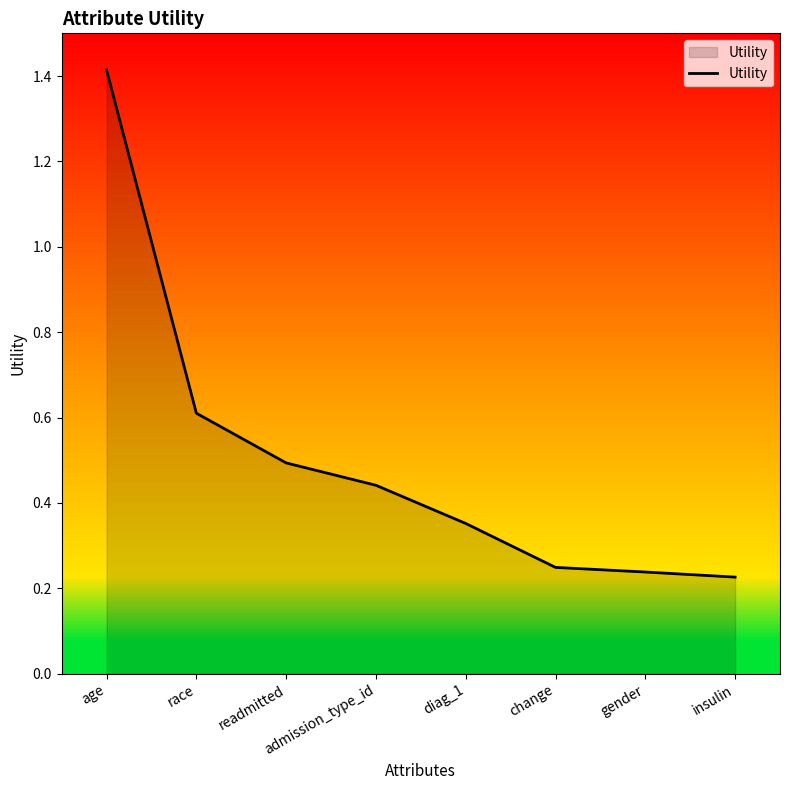

How many values are between 0 and 1?

7